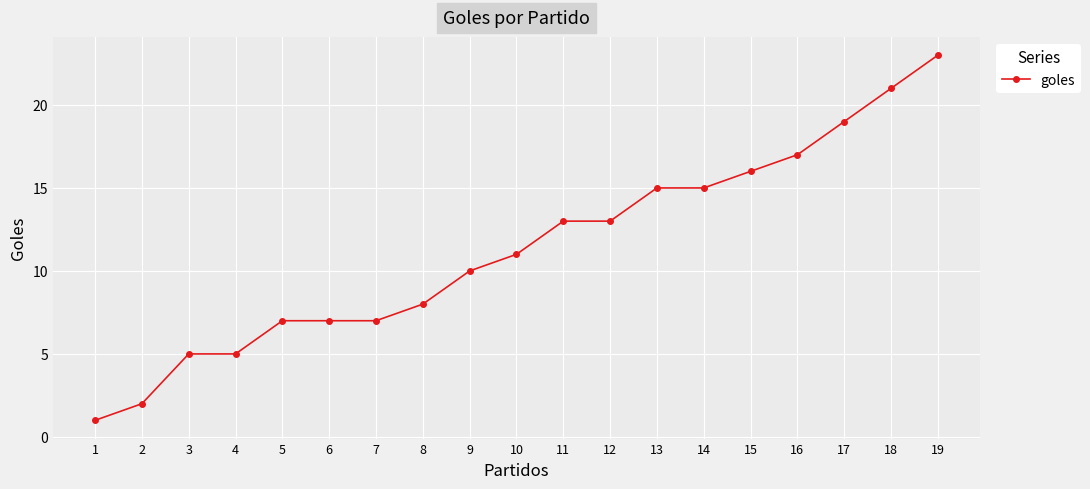

The chart shows a value of 36 at 18. True or false?

False